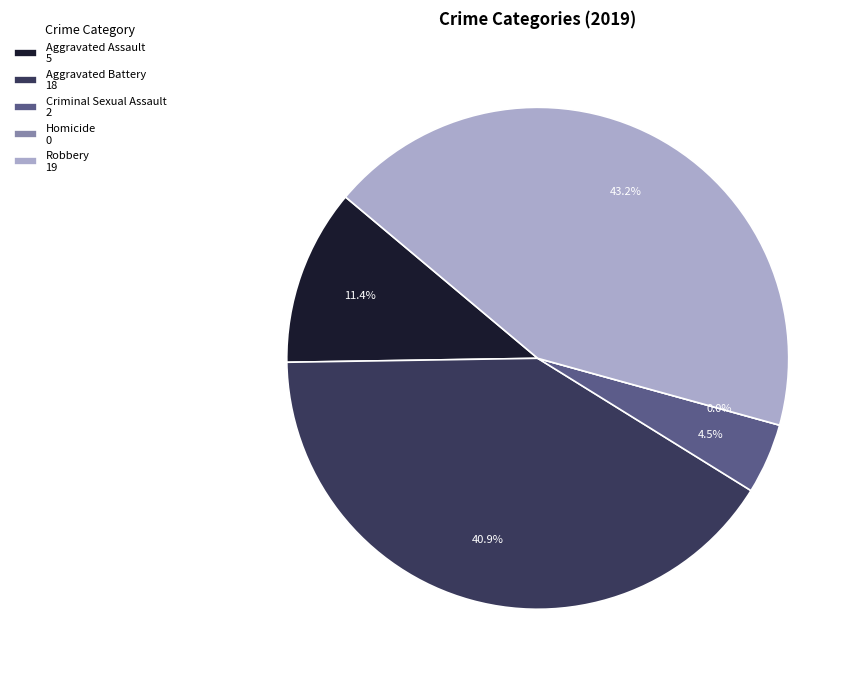

Is Homicide the majority of the pie?

No